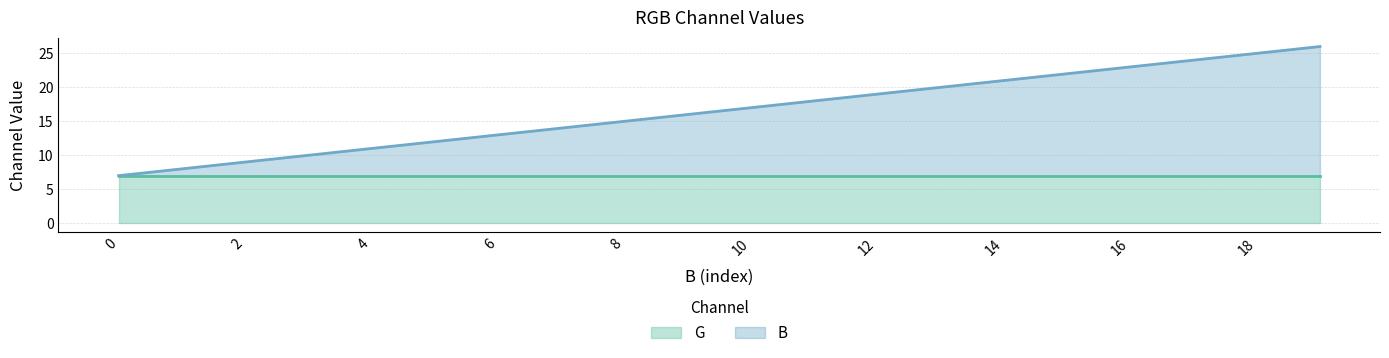

Does the chart display data point markers on the line(s)?

No